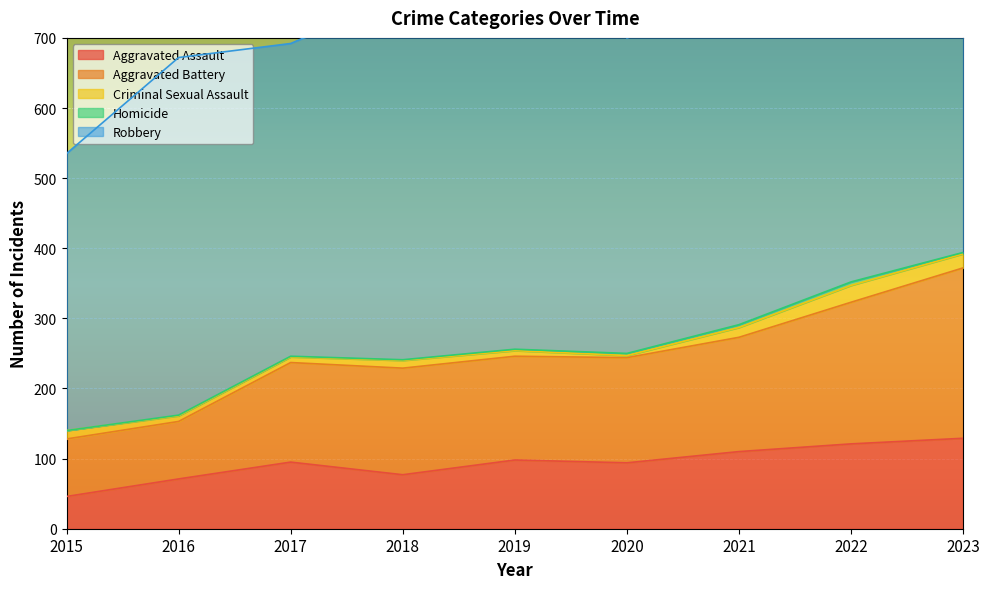

True or false: Homicide and Aggravated Battery intersect in this chart.

False